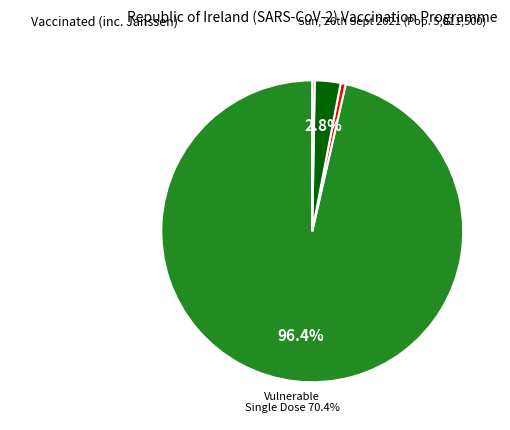

To the nearest percent, what percentage of the pie is PCR?

3%